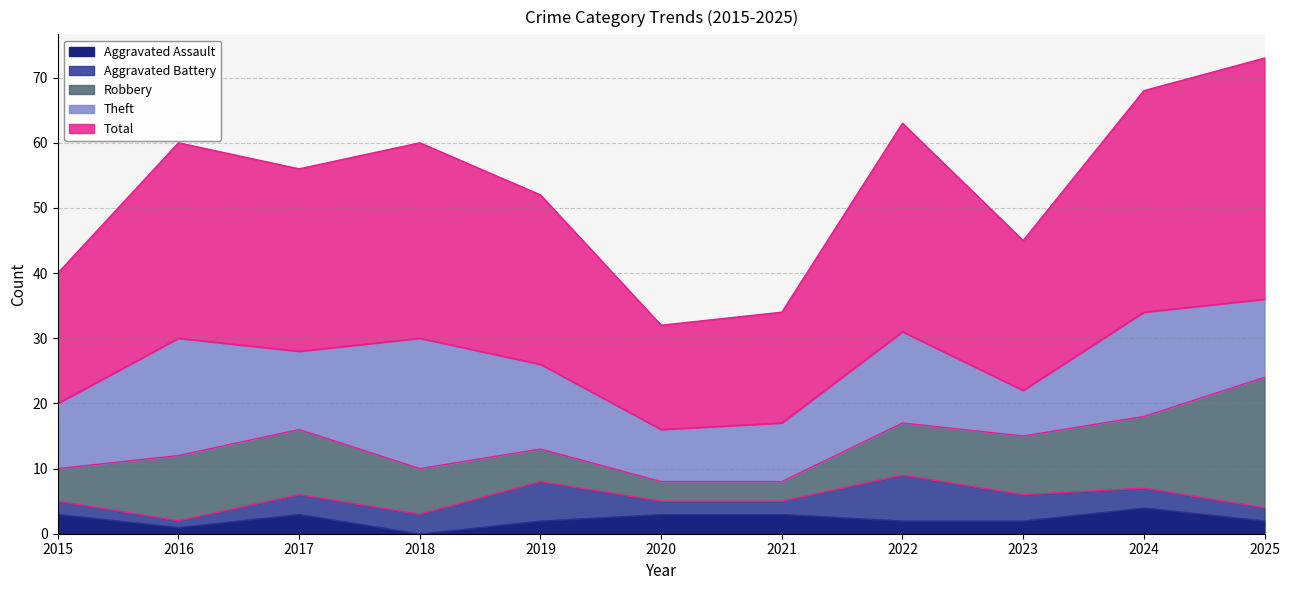

True or false: Theft has a value of 20 at 2018.

True